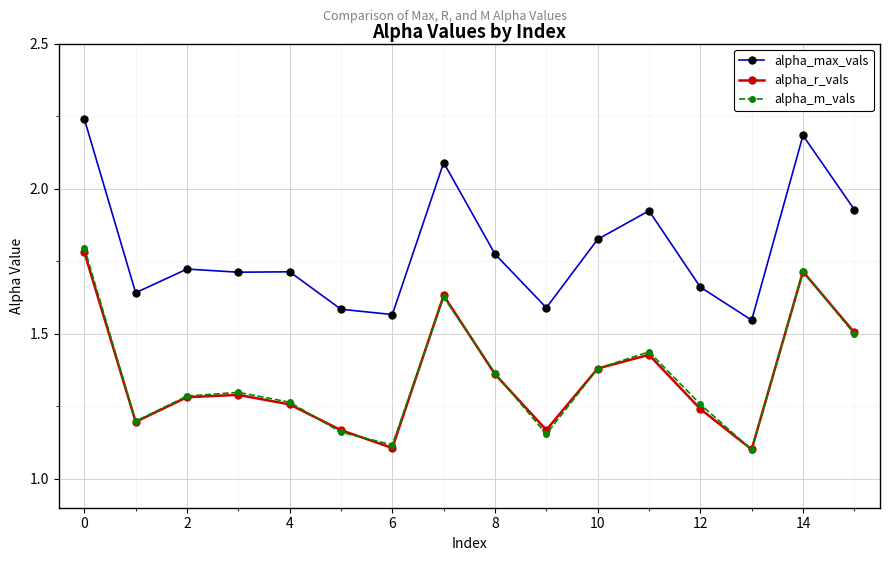

True or false: alpha_r_vals has more than 0 points higher than both neighbors.

True